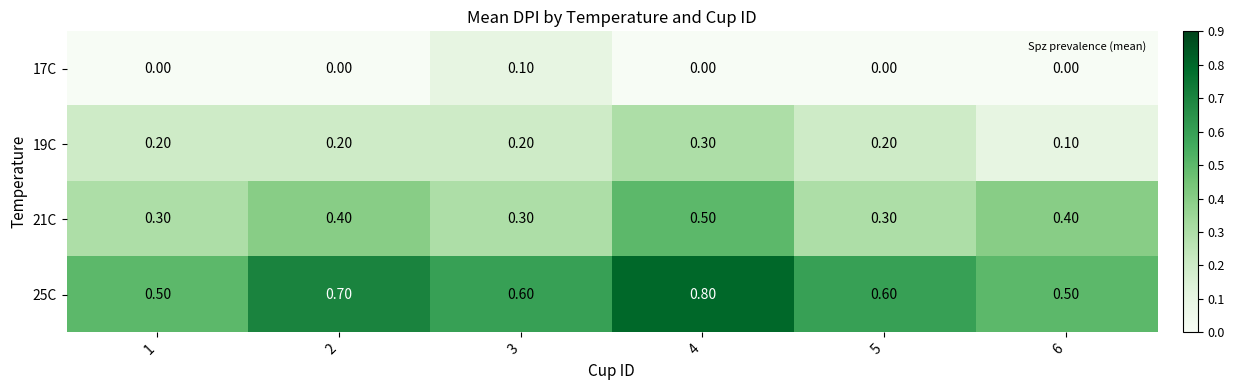

What is the average value of the 25C series?

0.6